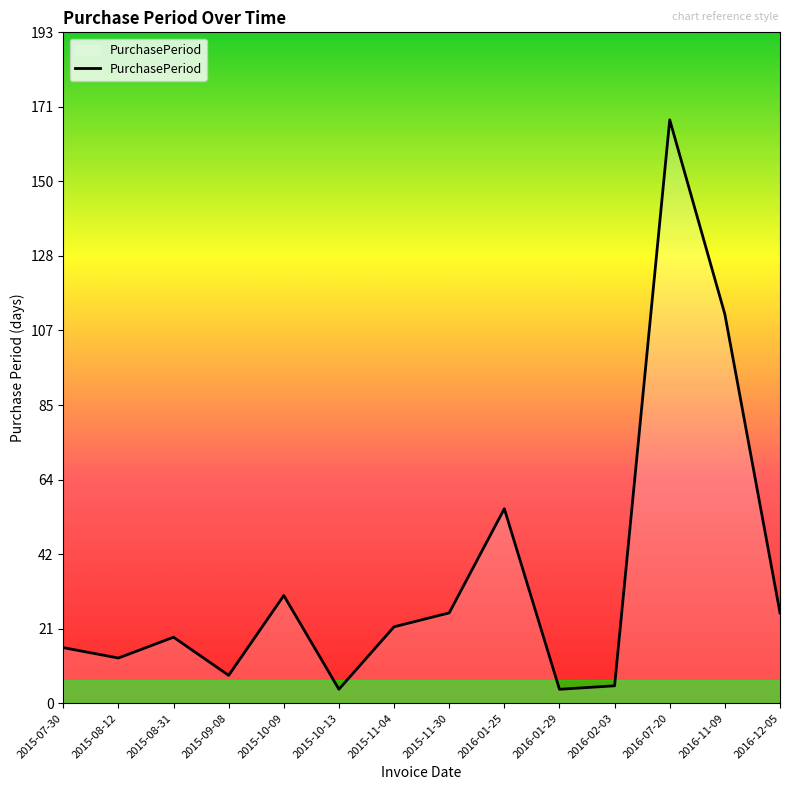

What position from the left is 2015-08-12?

2